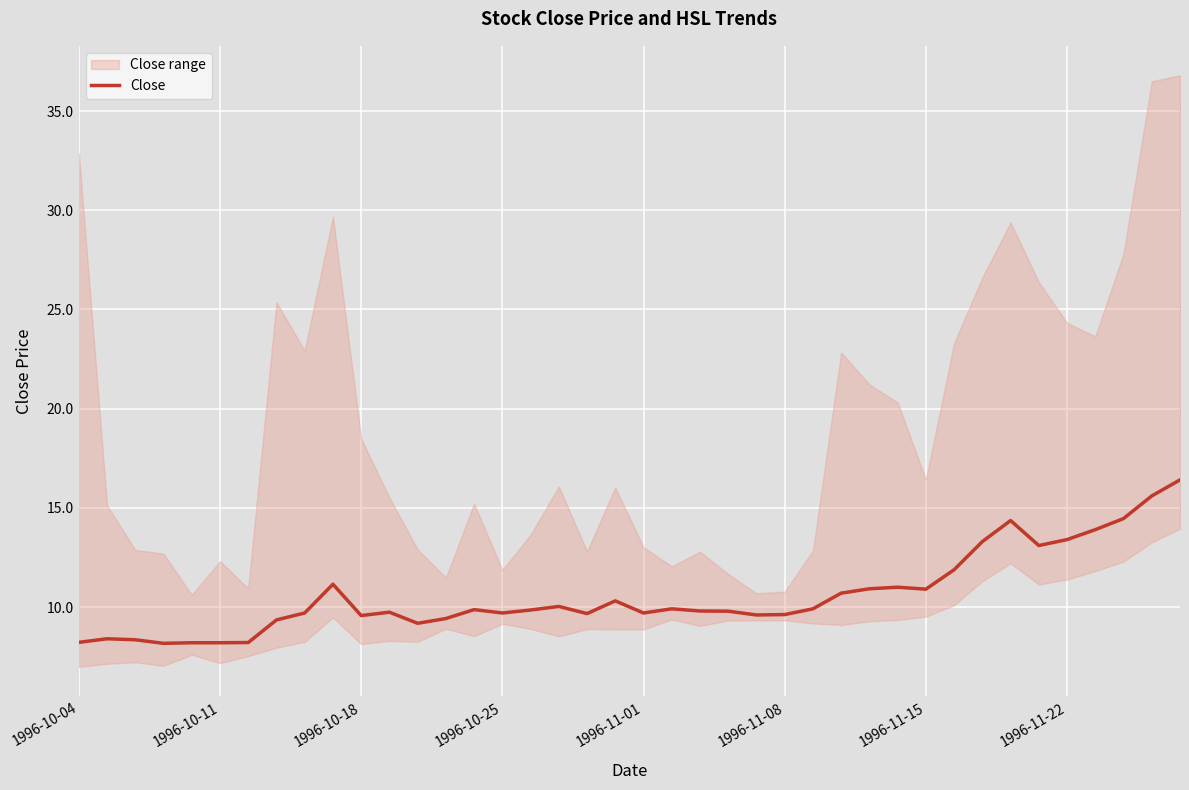

True or false: Close has a value of 5.9 at 1996-10-25.

False